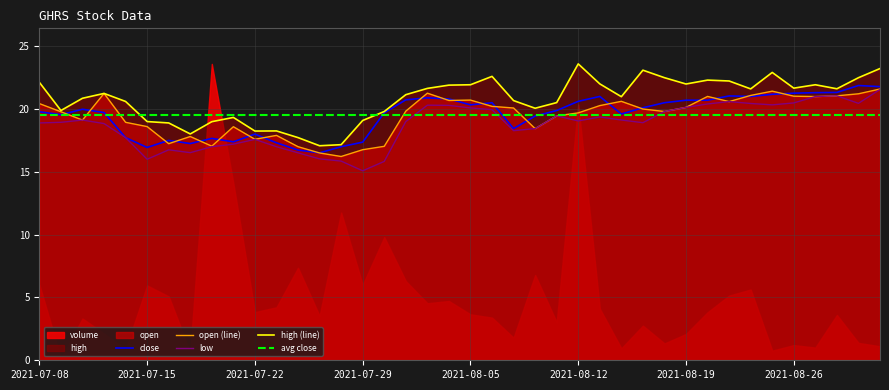

What is the highest value of the avg close series?

19.5